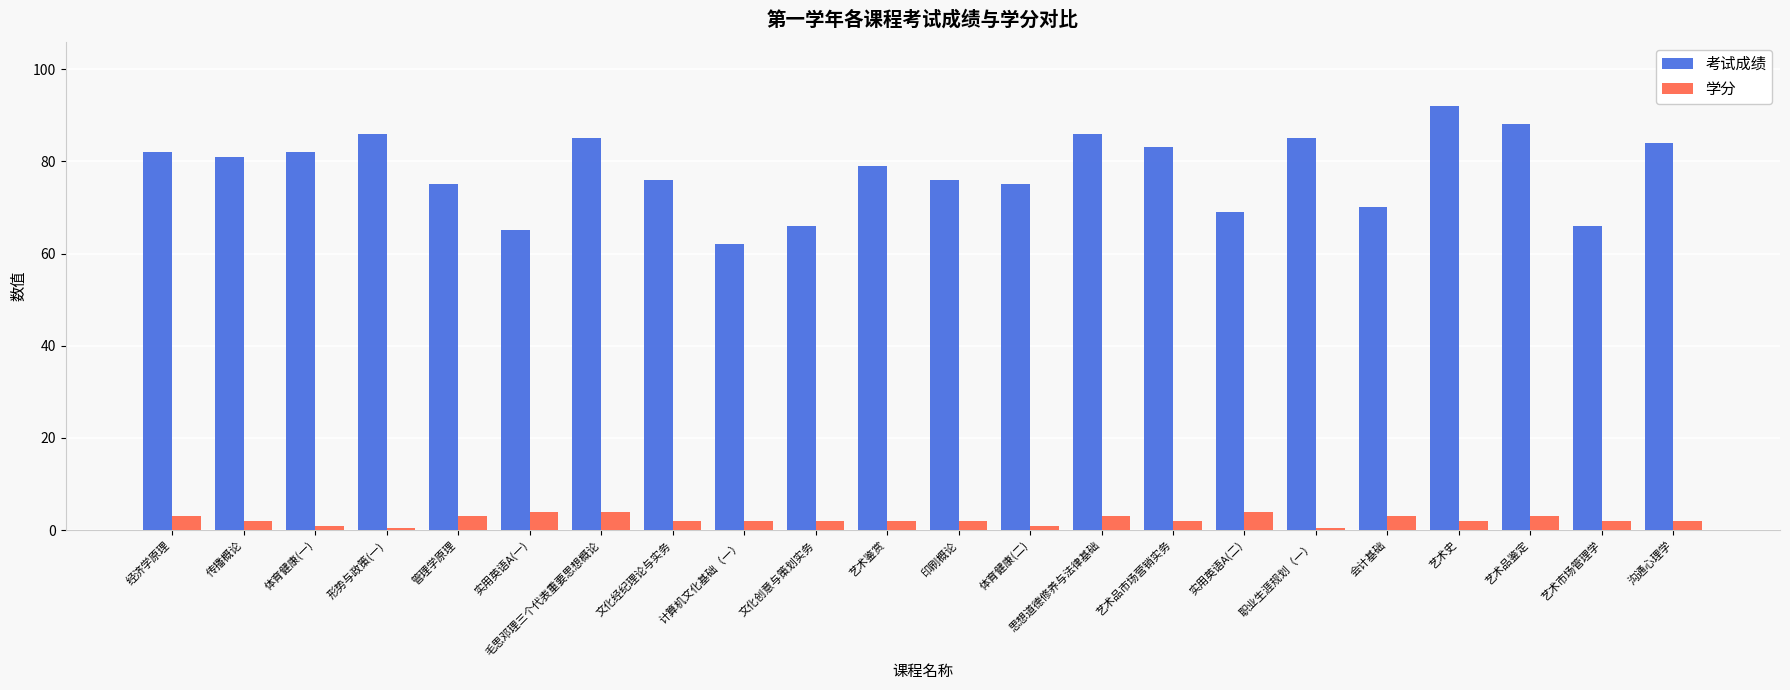

The 学分 series shows 4.0 at 毛思邓理三个代表重要思想概论. True or false?

True